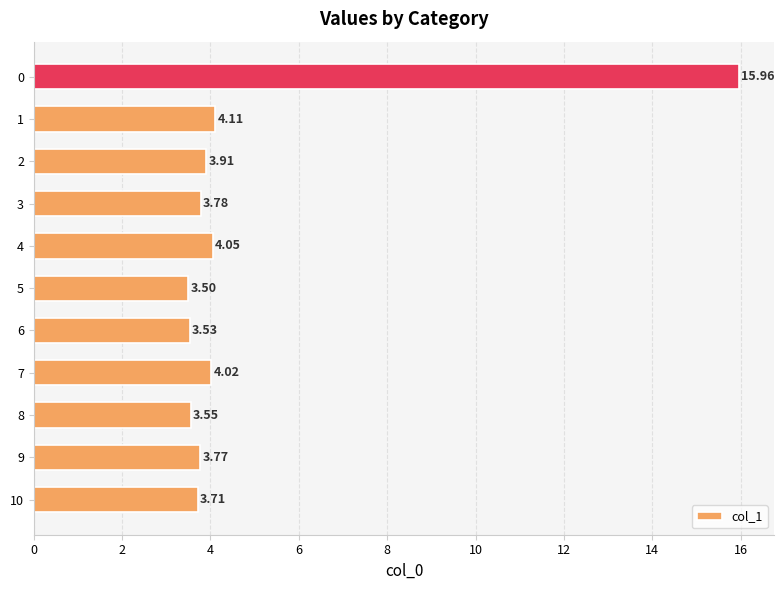

Which label corresponds to the largest value in the chart?

0